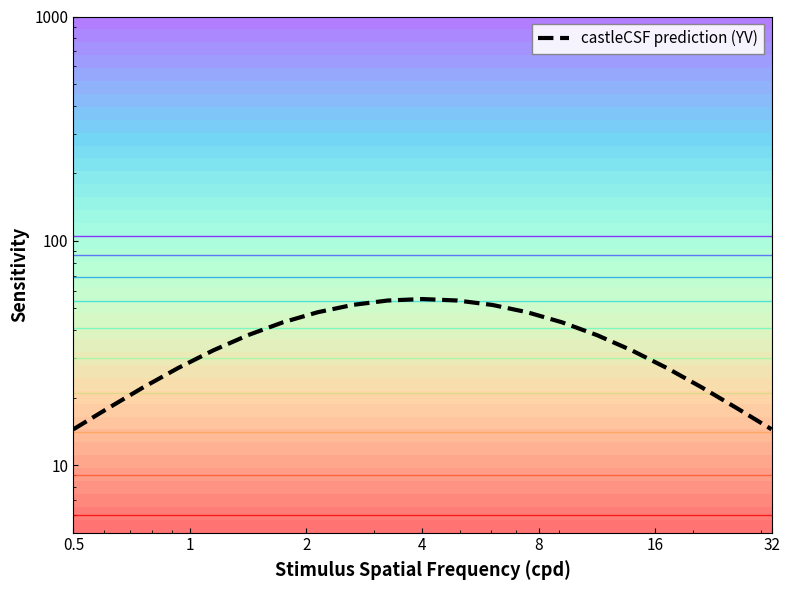

Which category has the lowest value across all series?

0.5